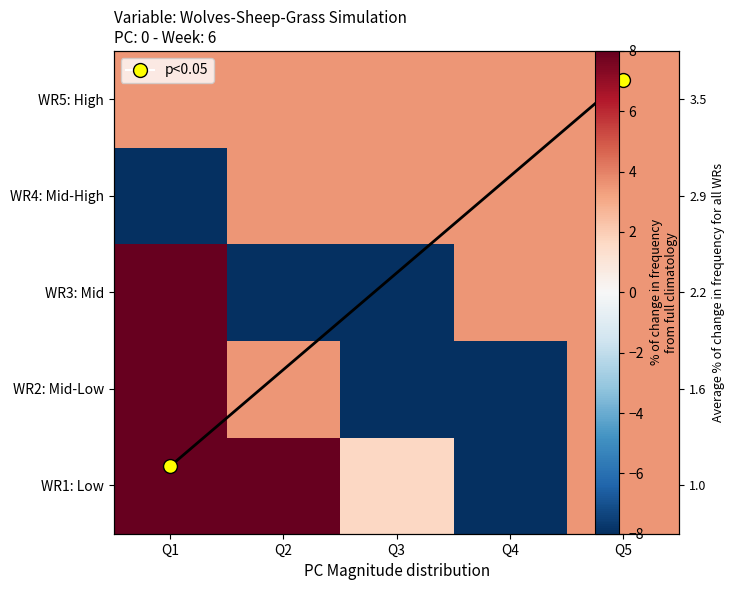

What is the total value across all series at Q5?

17.5